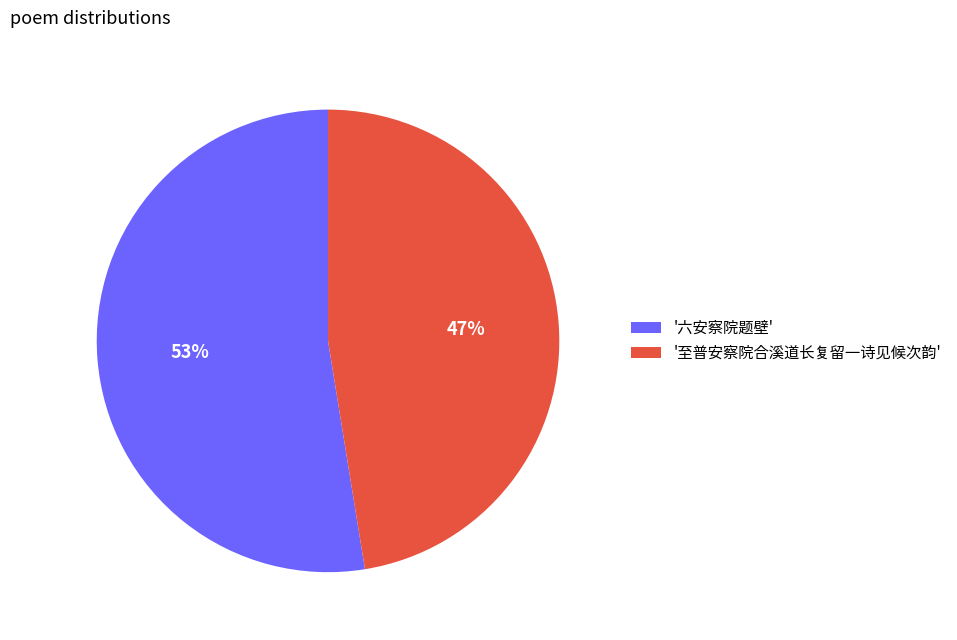

How many segments does this pie chart have?

2